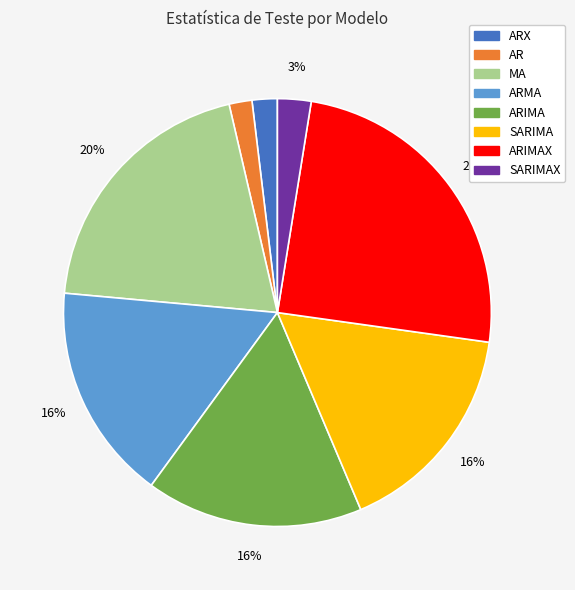

To the nearest percent, what is the average slice percentage?

12%